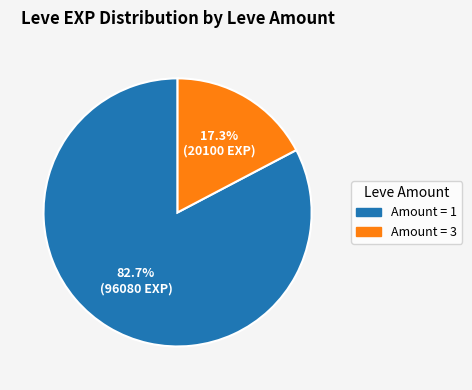

Is there a majority slice in this chart?

Yes